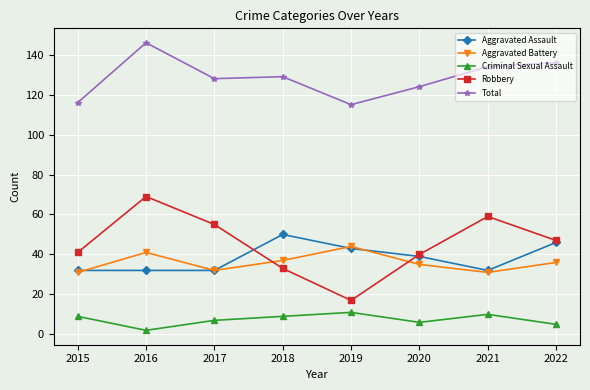

What is the average value of the Aggravated Assault series?

38